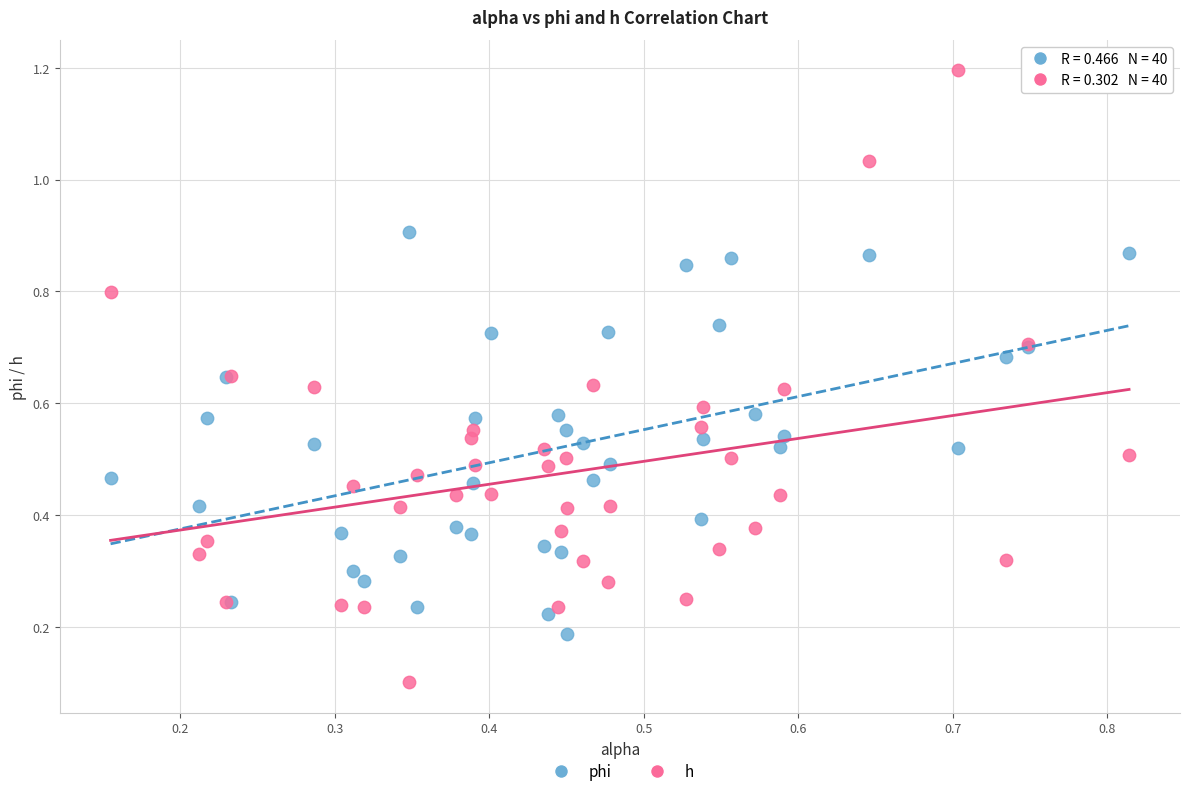

Which series has the largest Y range (max minus min)?

h